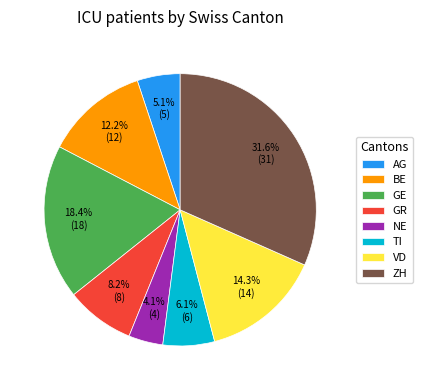

How many segments does this pie chart have?

8